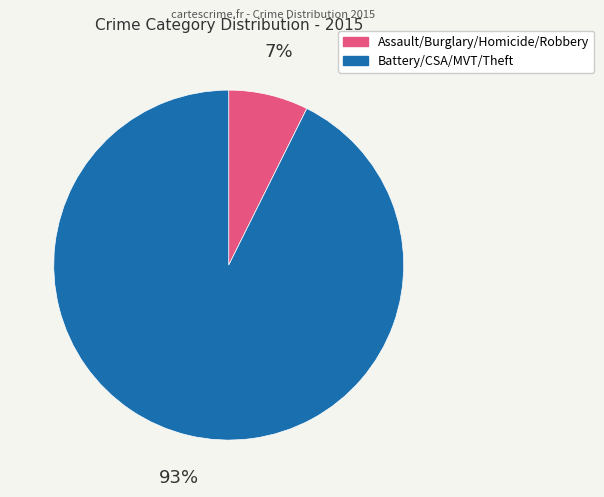

To the nearest percent, what is the average slice percentage?

50%